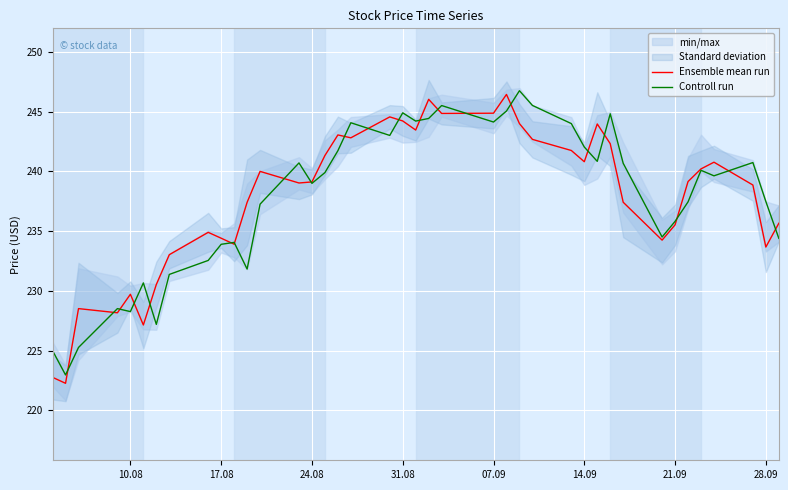

What is the maximum value for Ensemble mean run?

246.4